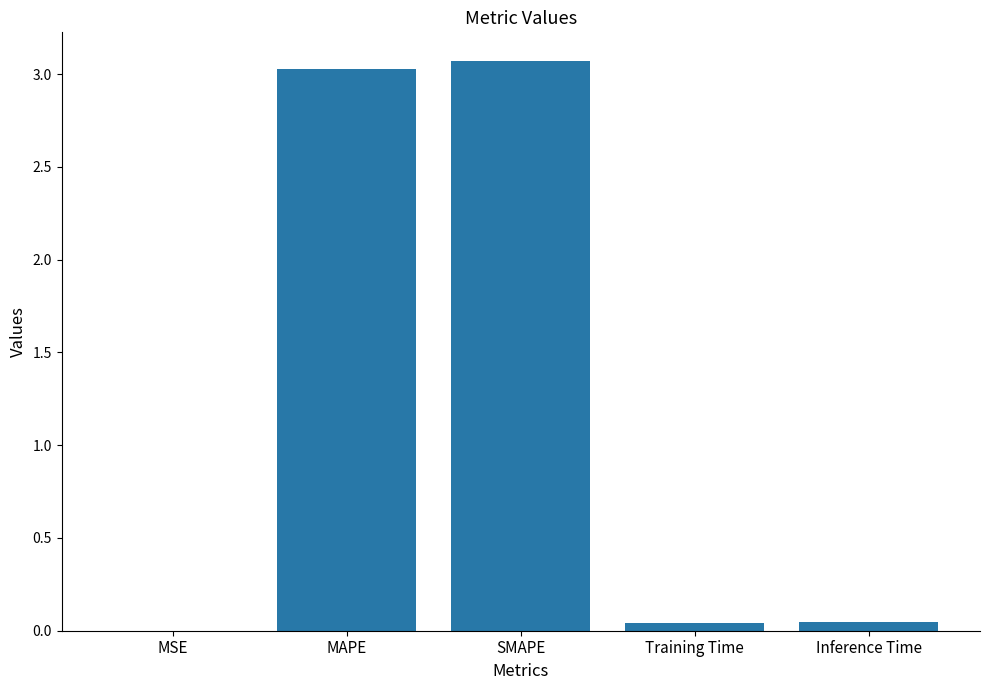

Does the chart contain stacked bars?

No